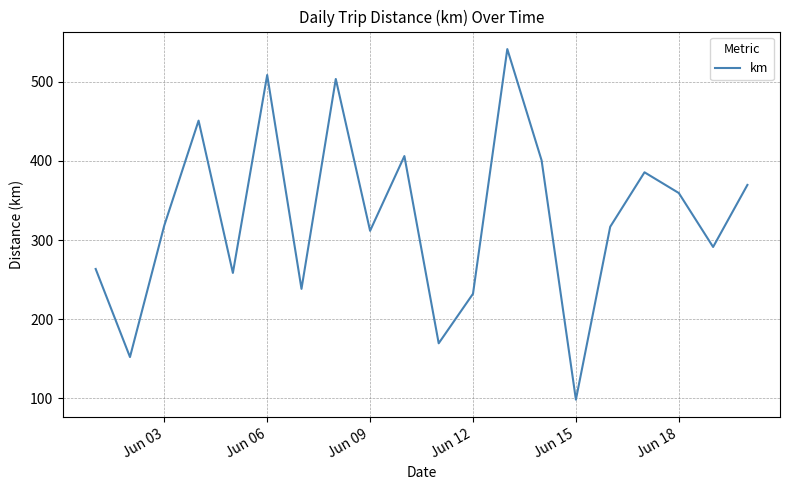

What is the maximum value shown in the chart?

541.4